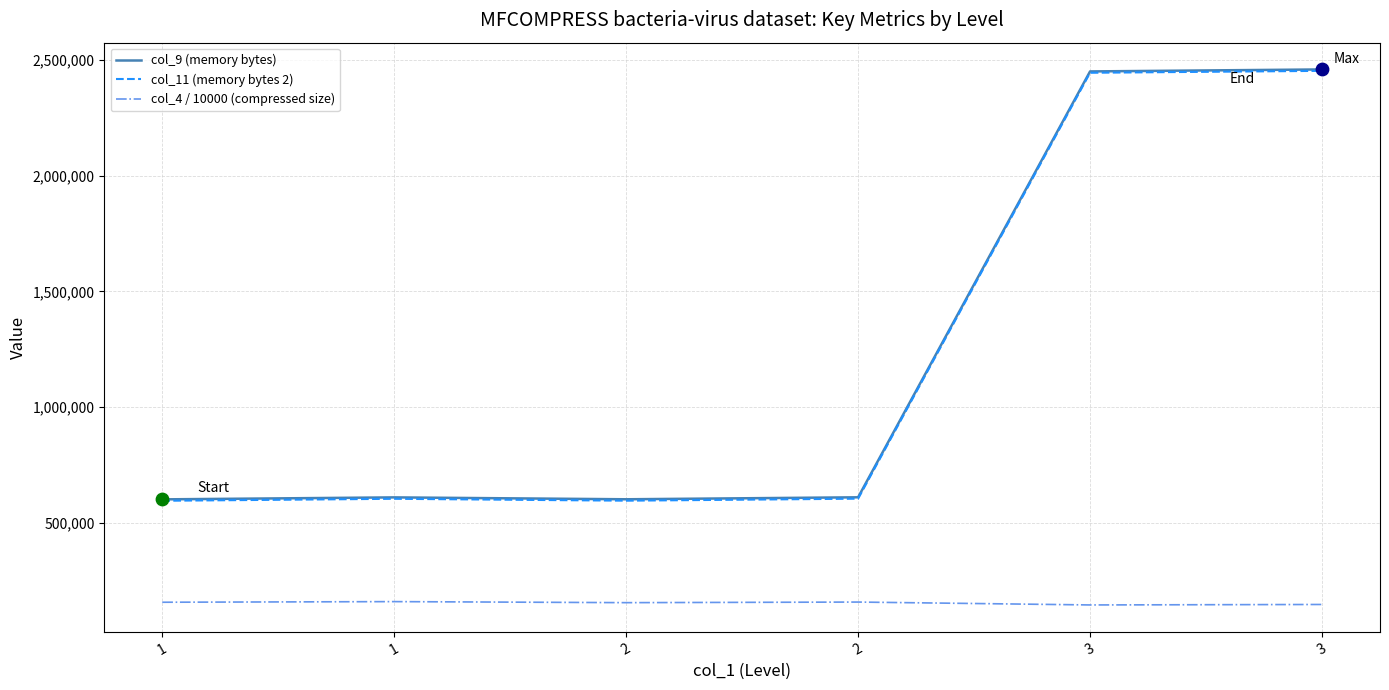

How many lines are shown in the chart?

3